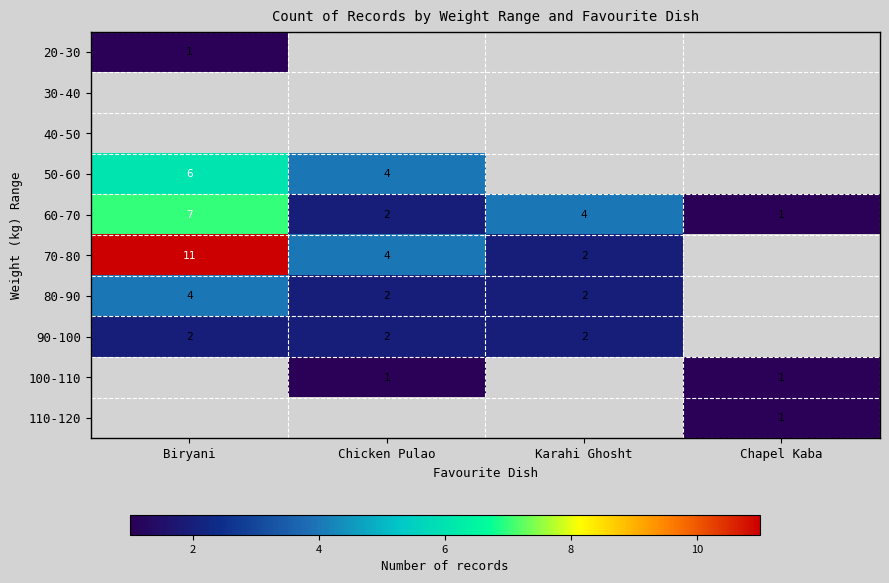

What is the highest value of the 70-80 series?

11.0